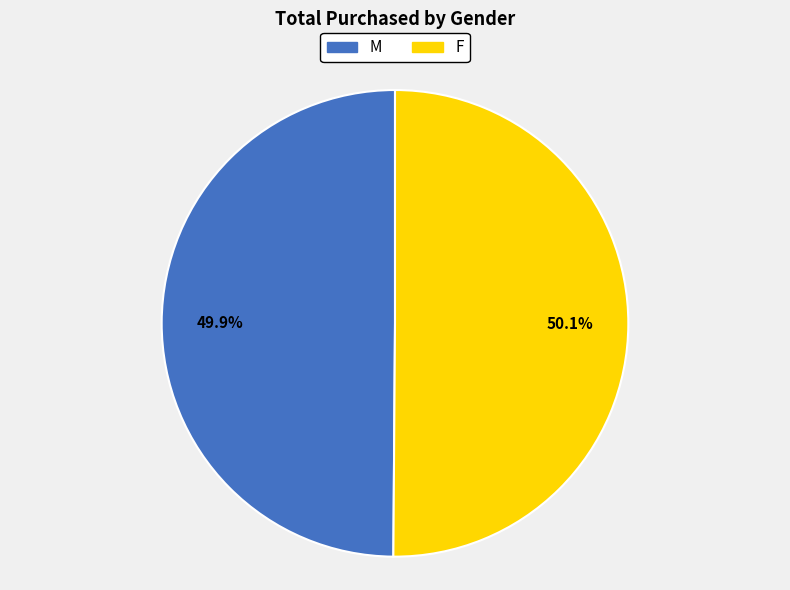

To the nearest percent, what portion does M represent?

50%